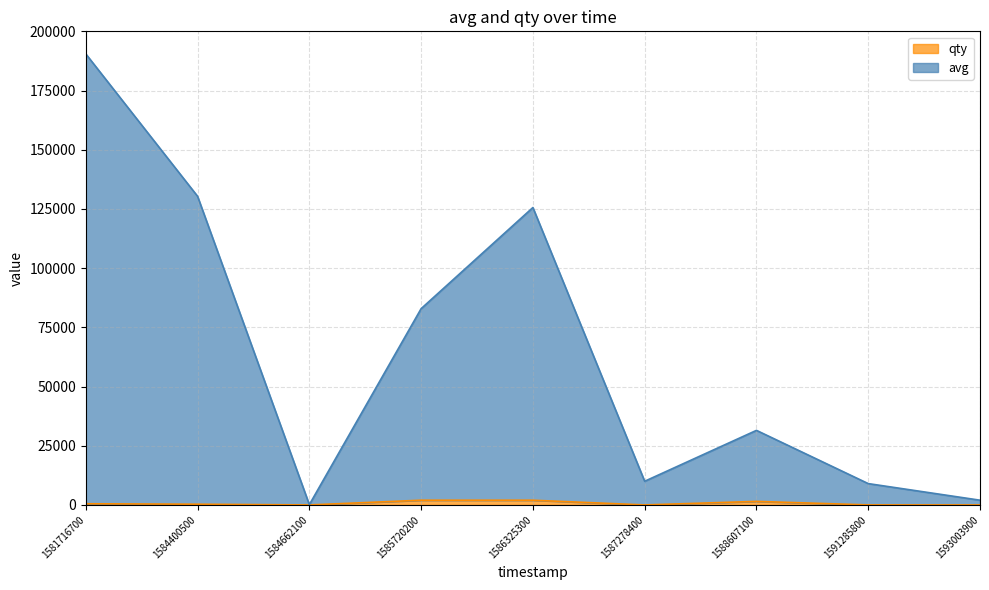

What is the average value of the qty series?

701